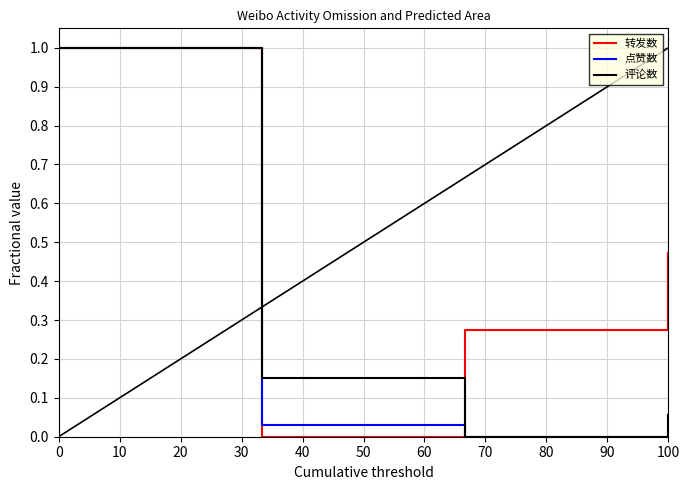

Which series has the largest total across all categories?

转发数